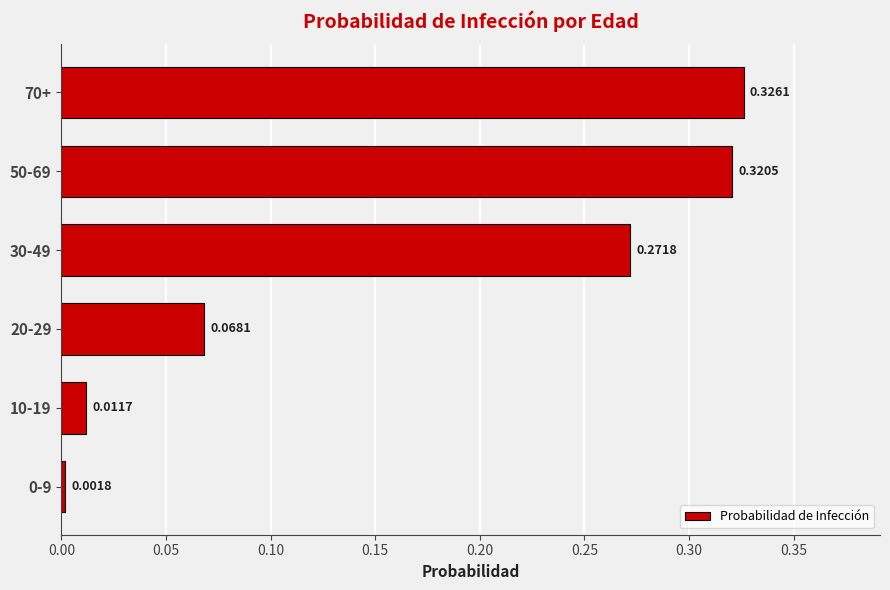

What is the sum of all values?

1.0